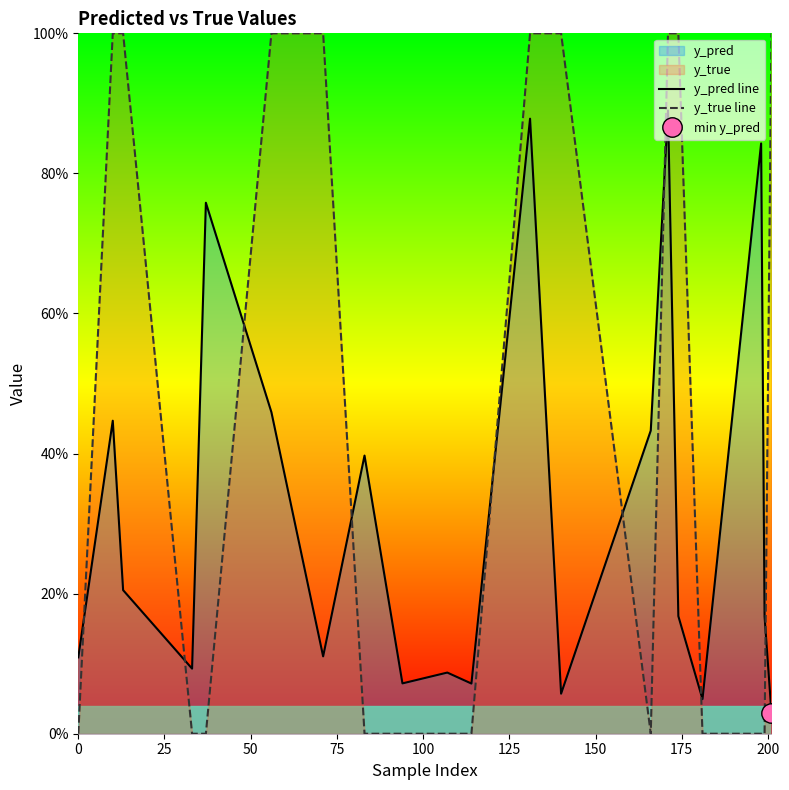

How many values in y_true line are above zero?

9